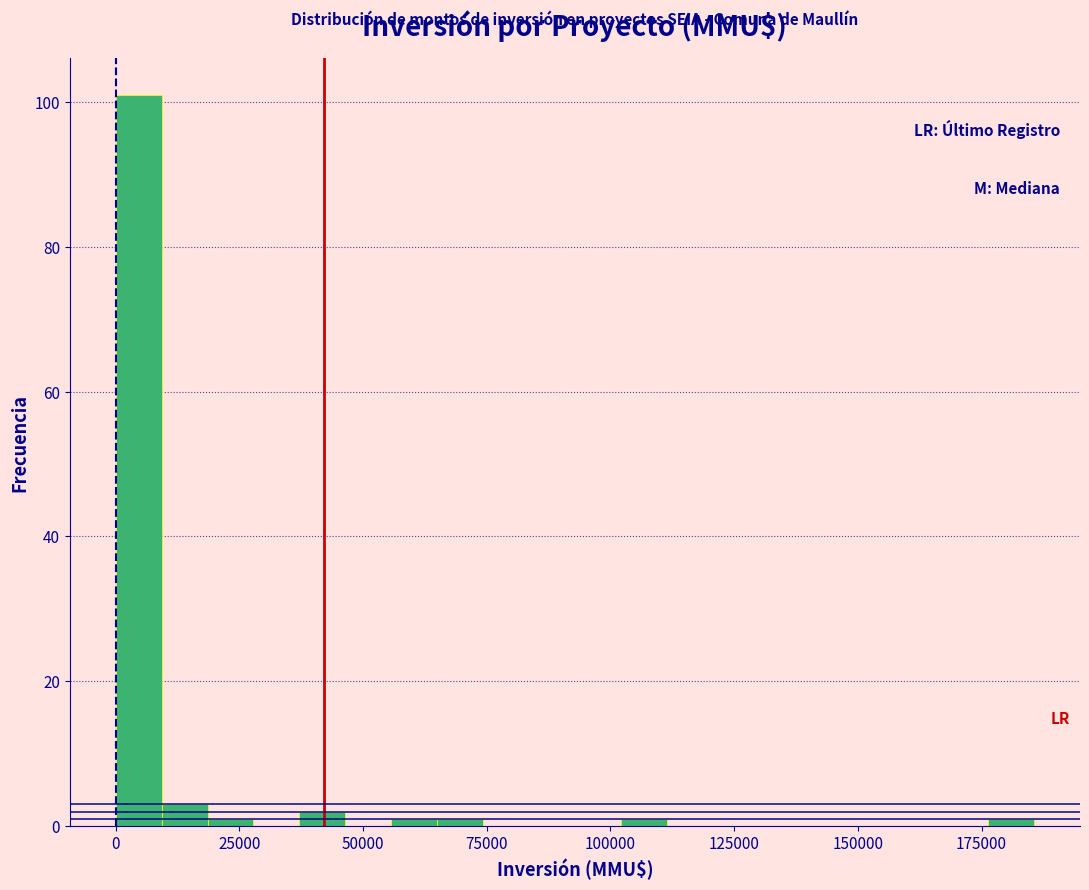

Around what value on the x-axis is the tallest bar? Give the approximate position of its centre, as read against the axis.

5000